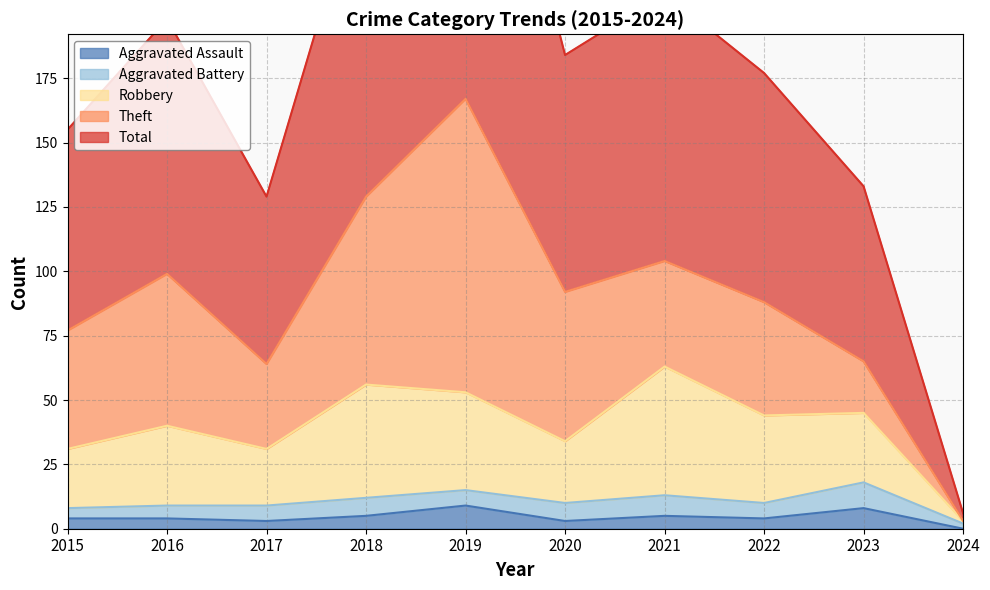

What is the difference between the highest and lowest values at 2022?

173